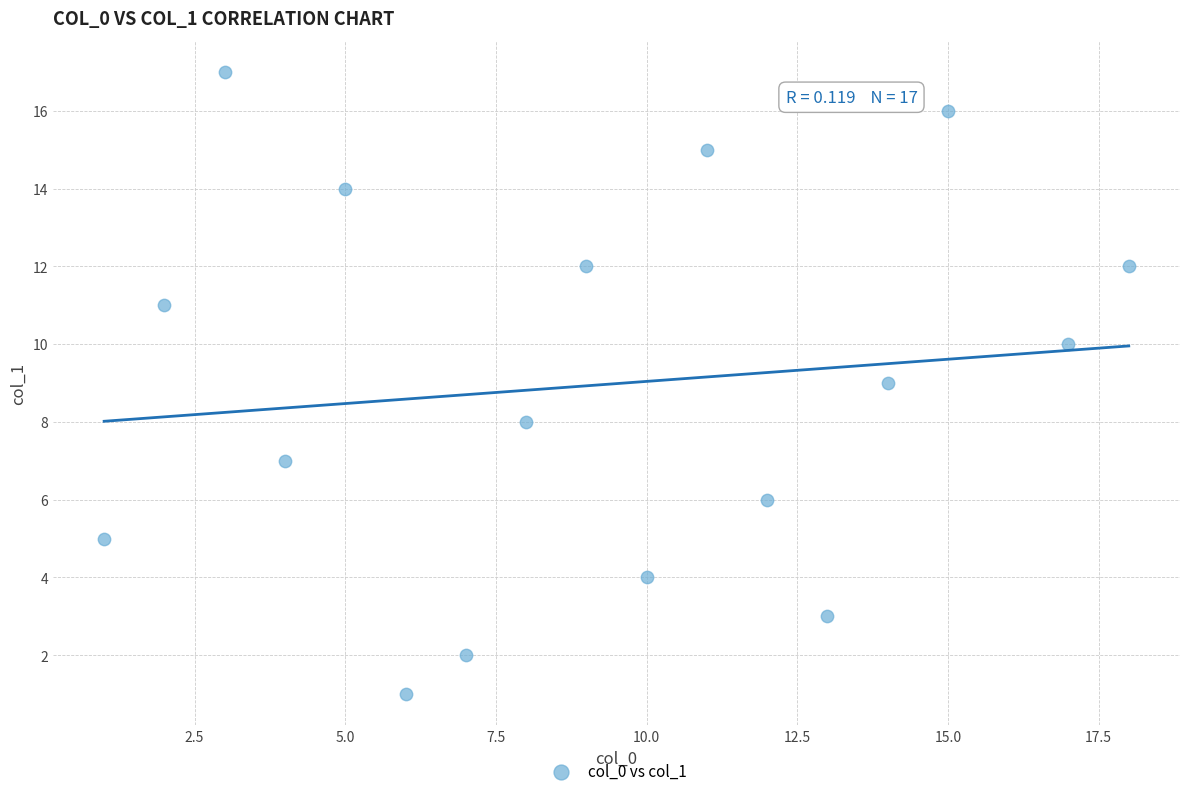

What is the range of Y values (max minus min)?

16